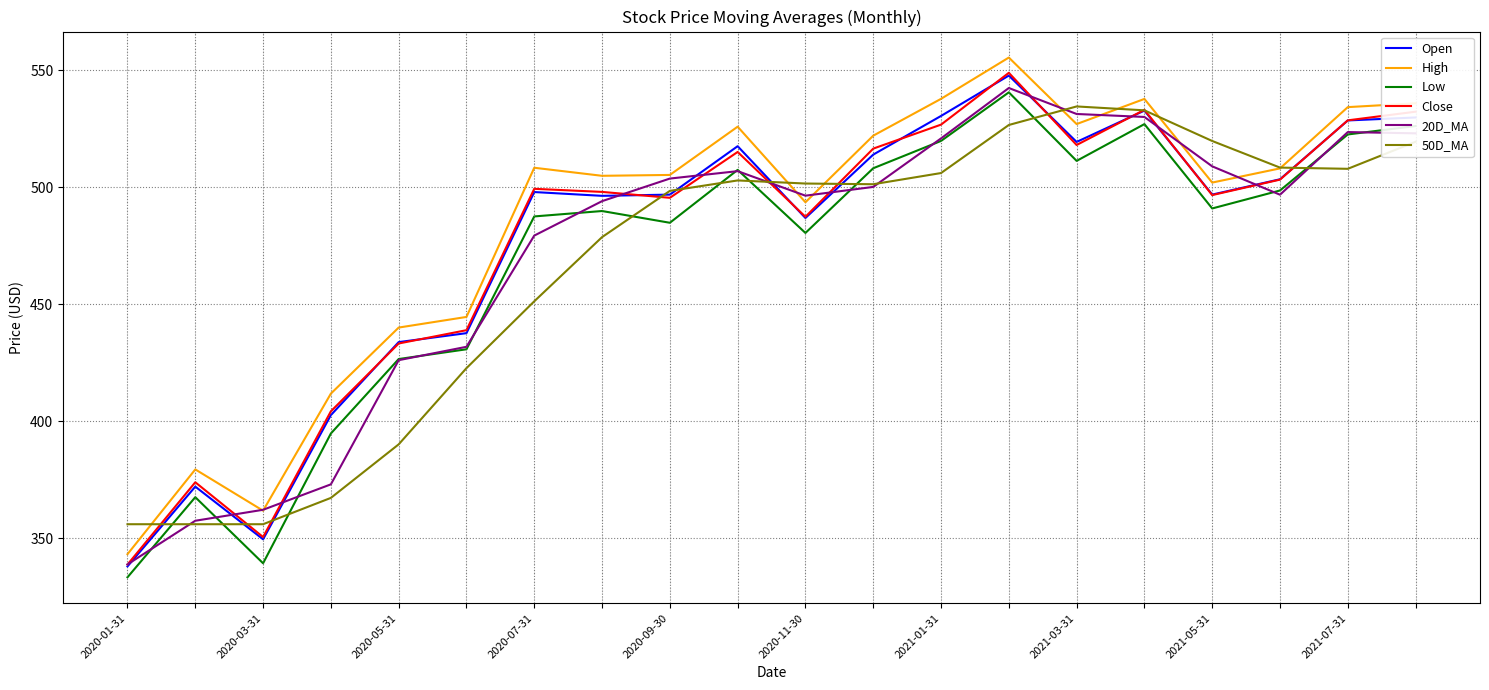

What is the lowest value of the Low series?

333.4